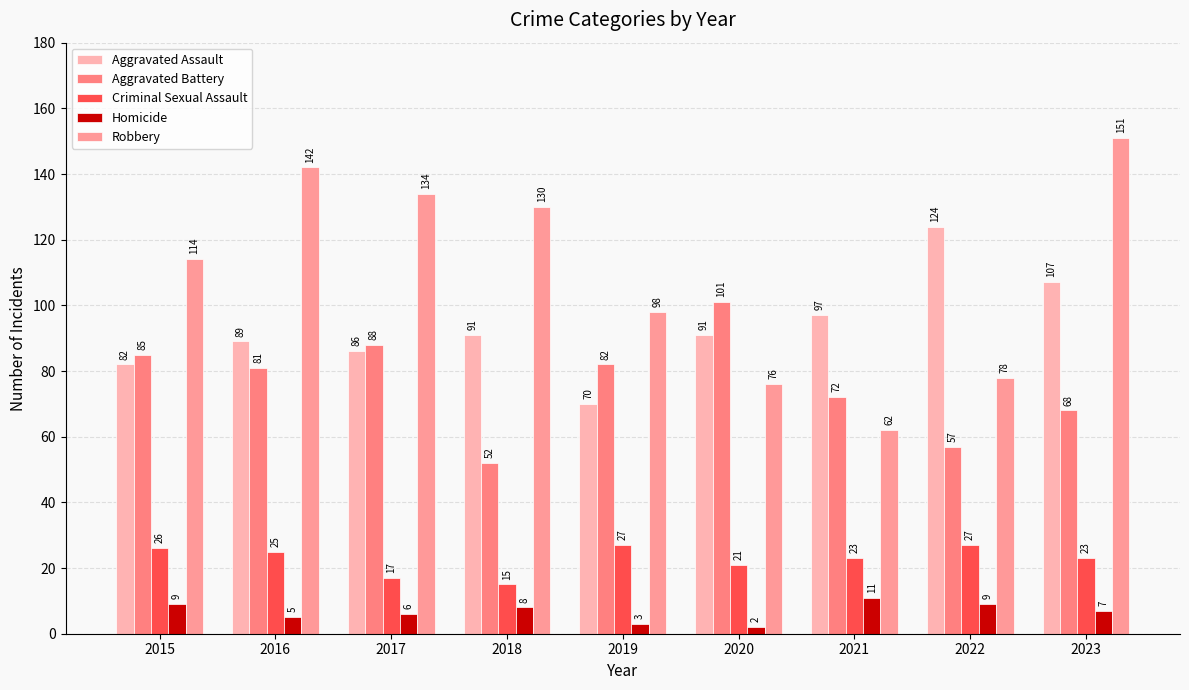

Between 2016 and 2021, which series saw the biggest shift?

Robbery